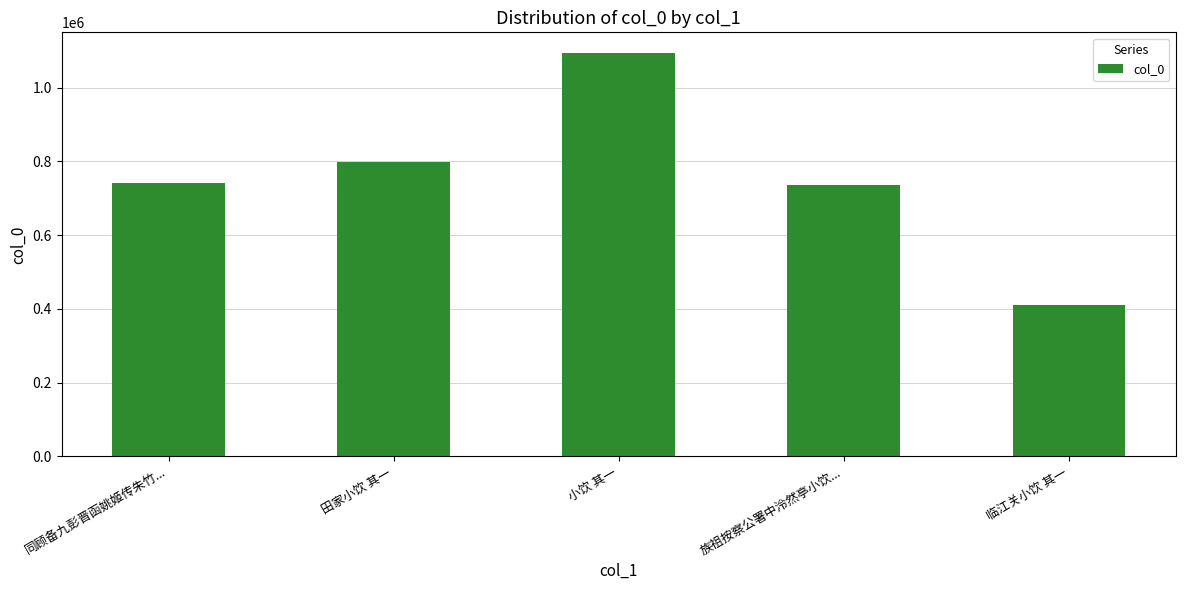

What is the difference between the maximum and minimum values?

685818